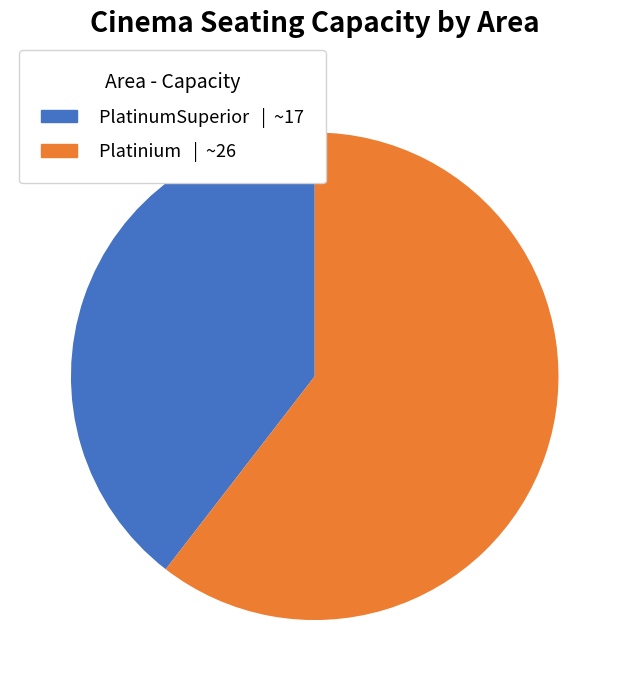

Between Platinium and PlatinumSuperior, which is larger?

Platinium